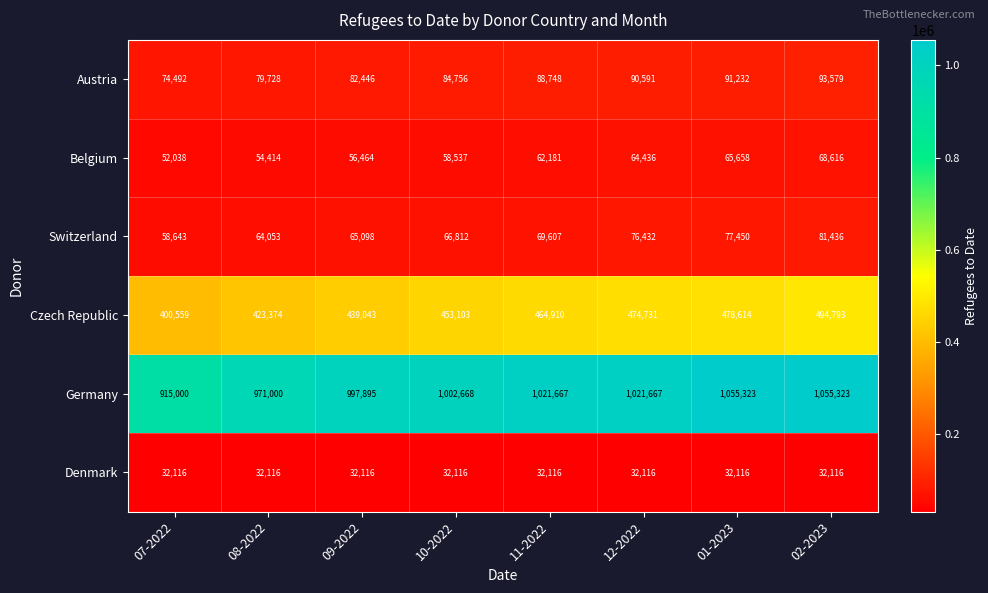

What is the maximum value for Switzerland?

81436